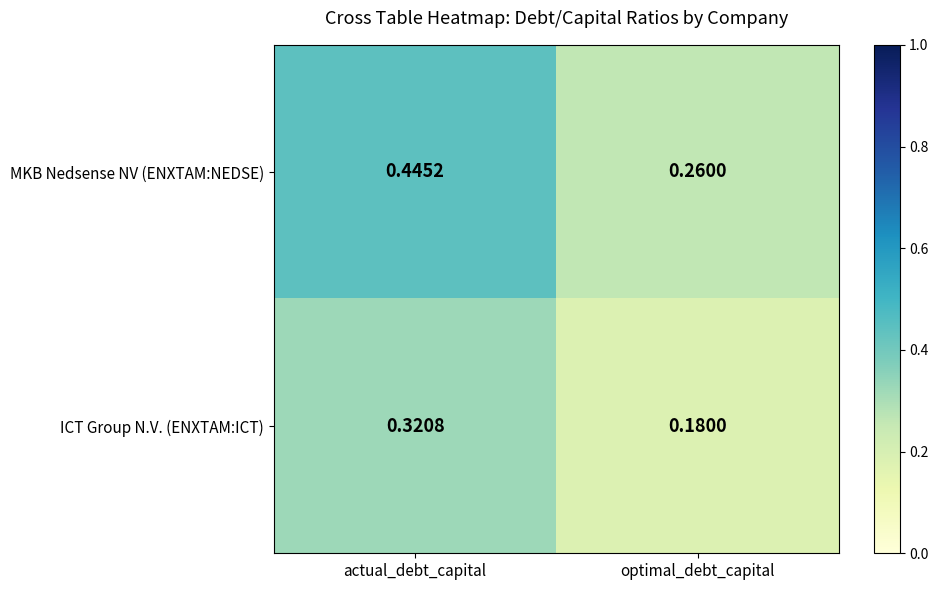

Is the value of MKB Nedsense NV (ENXTAM:NEDSE) at actual_debt_capital greater than the value of ICT Group N.V. (ENXTAM:ICT) at optimal_debt_capital?

Yes